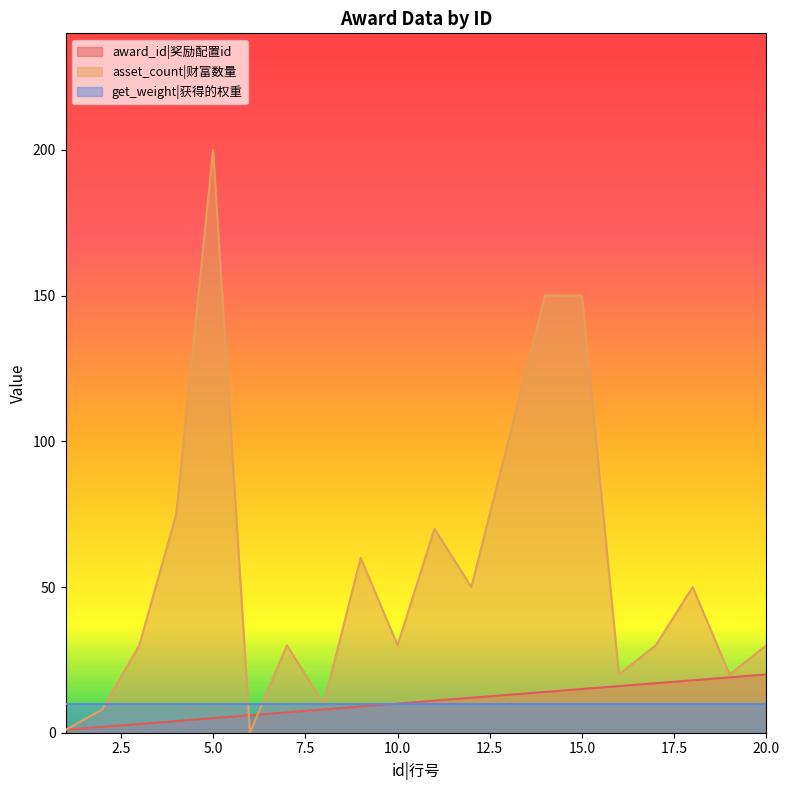

Which series has the largest total across all categories?

asset_count|财富数量